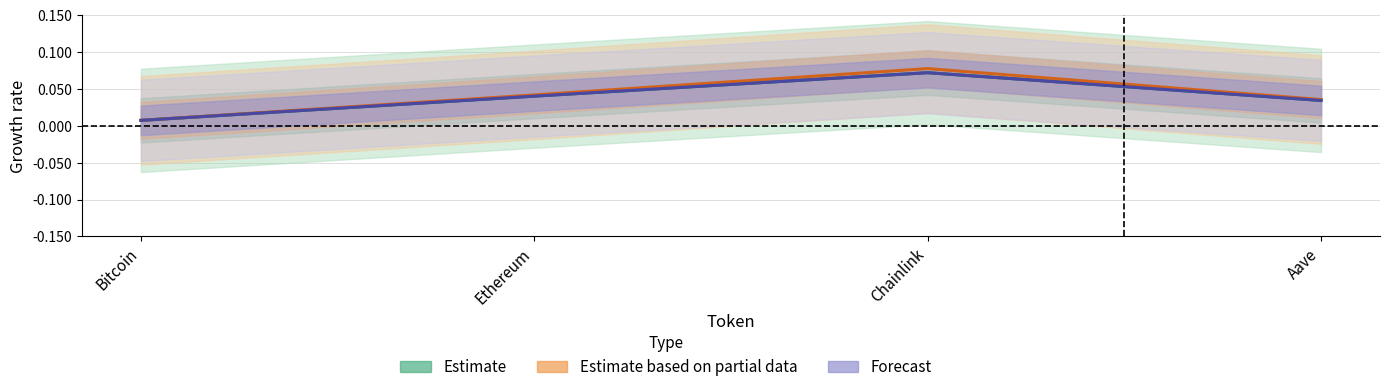

True or false: Estimate based on partial data and Estimate intersect in this chart.

False